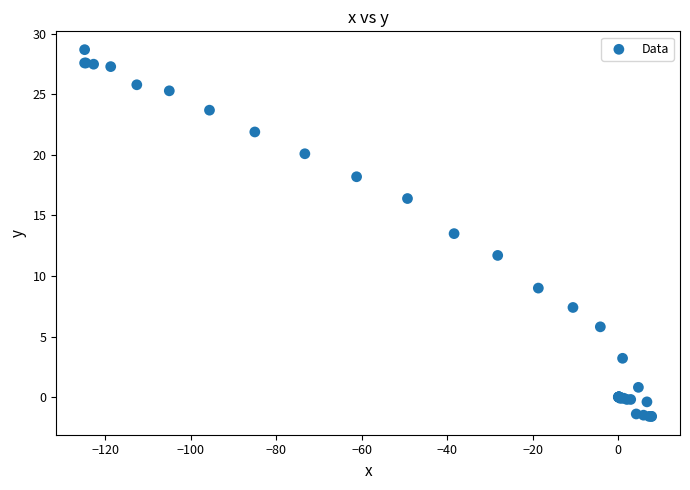

What Y value in the scatter plot is closest to 13?

13.5